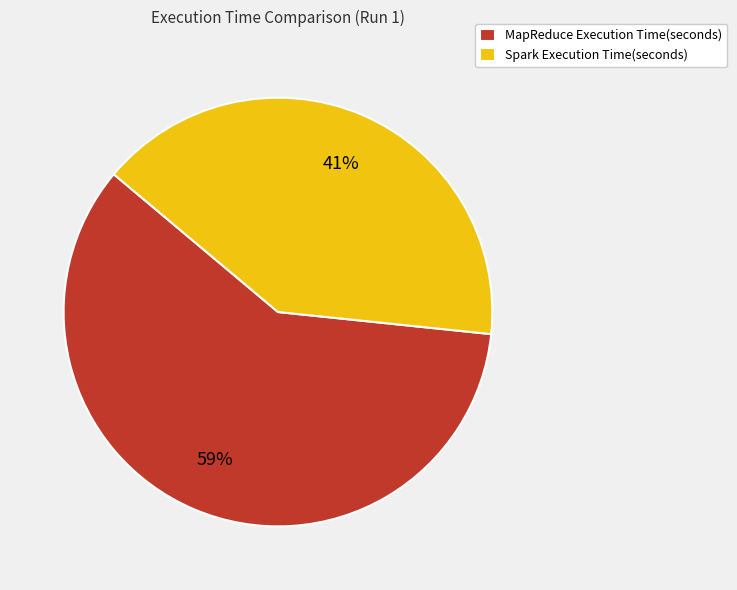

How many segments does this pie chart have?

2